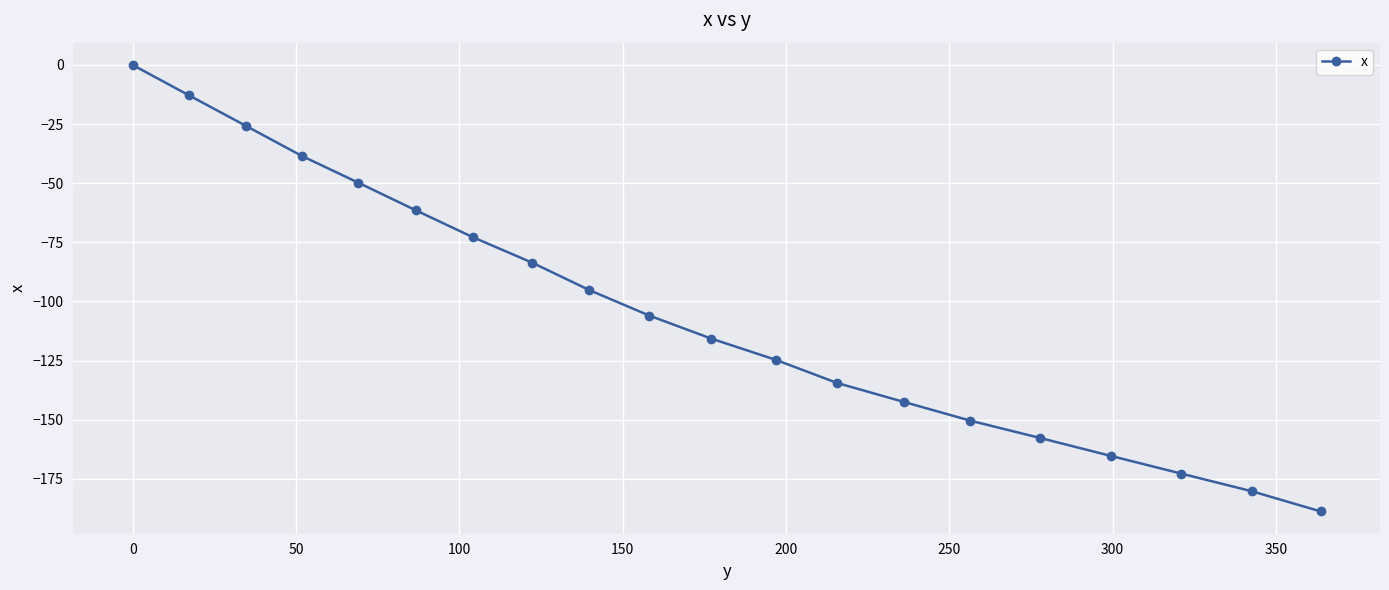

What is the difference between the maximum and minimum values?

188.8